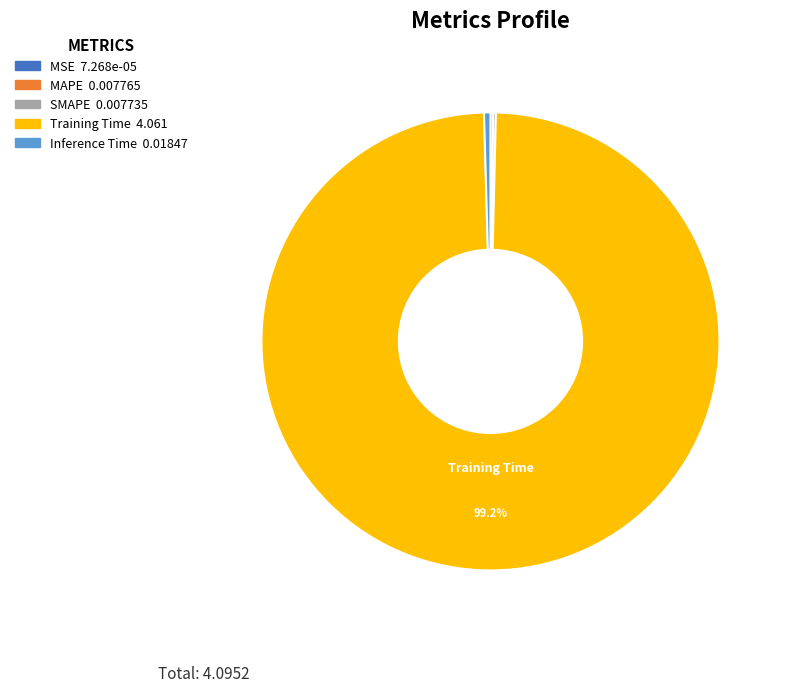

What is the majority slice?

Training Time